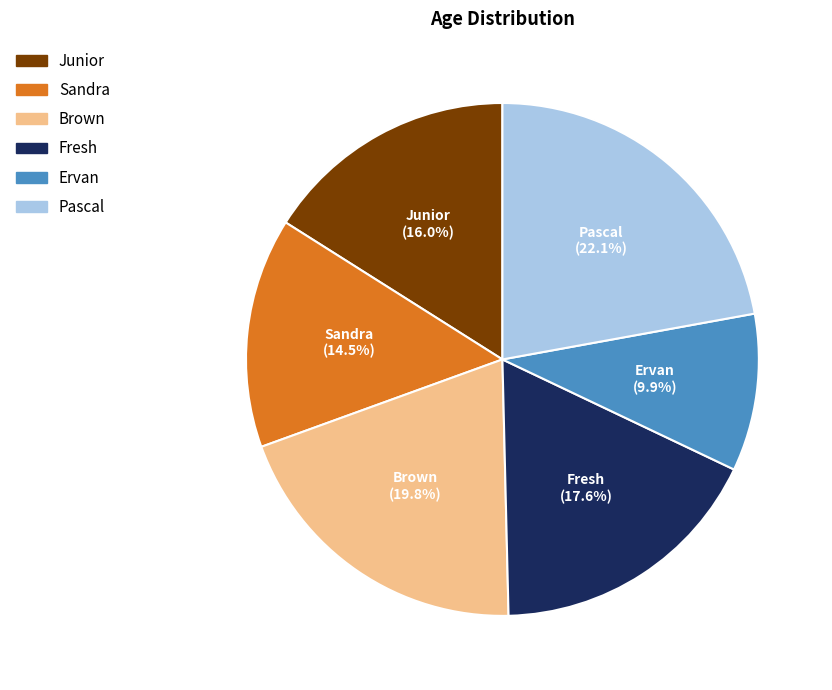

The Brown slice represents 20% of the pie. True or false?

True